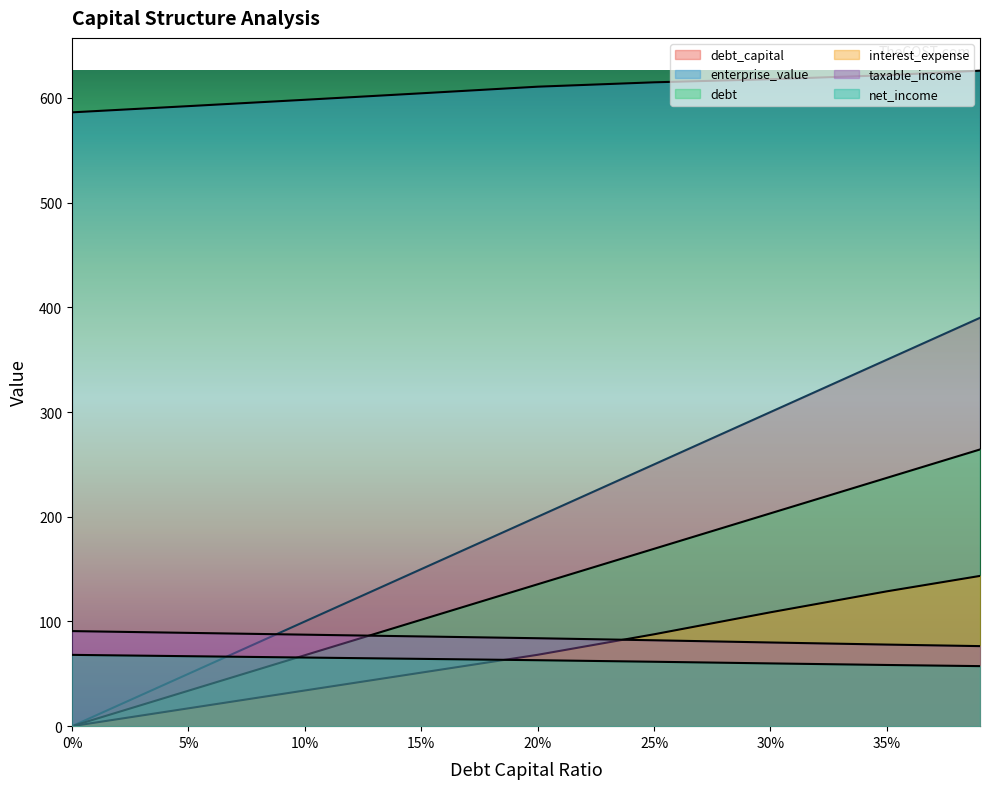

Which series has the widest spread of values?

debt_capital